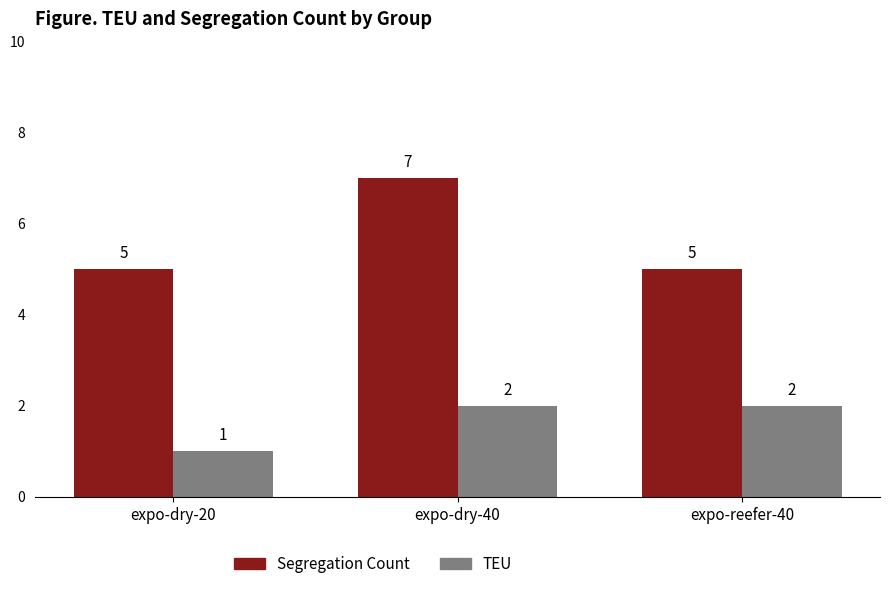

What is the difference between the TEU values at expo-dry-40 and expo-dry-20?

1